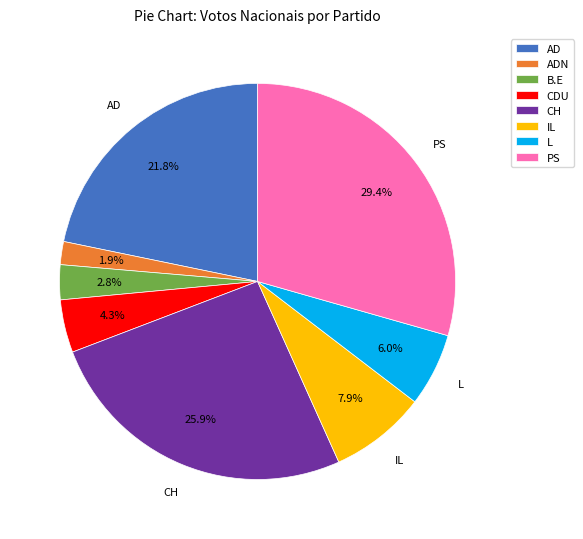

What is the smallest slice in the pie chart?

ADN